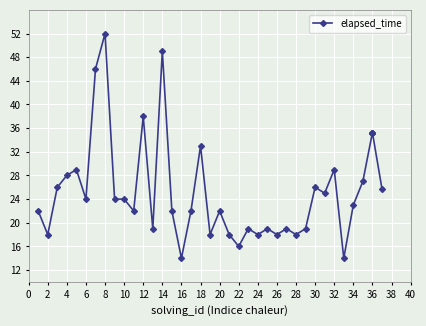

What is the value of the 12th point from the left?

38.0